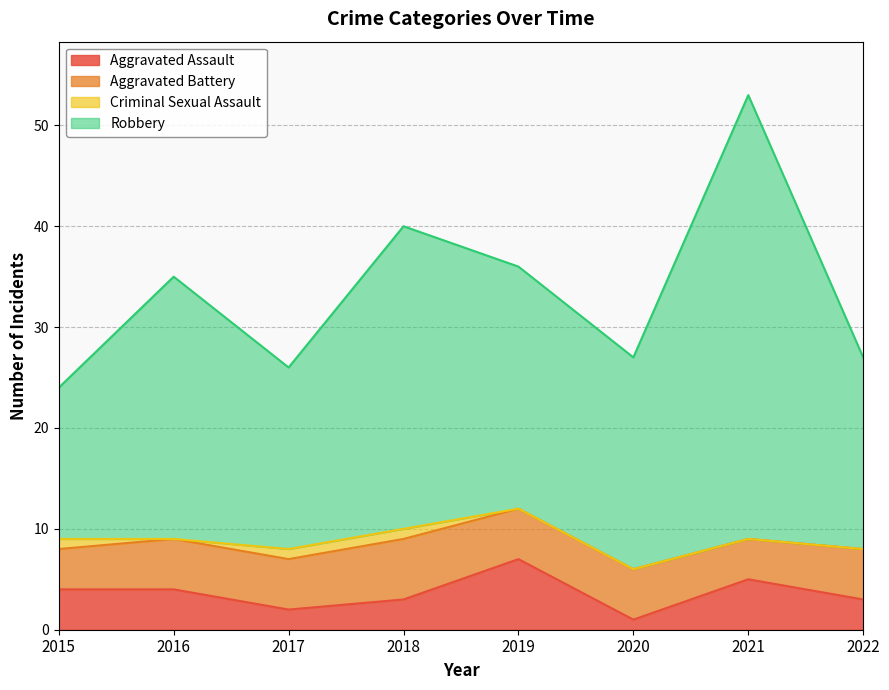

How many lines are shown in the chart?

4